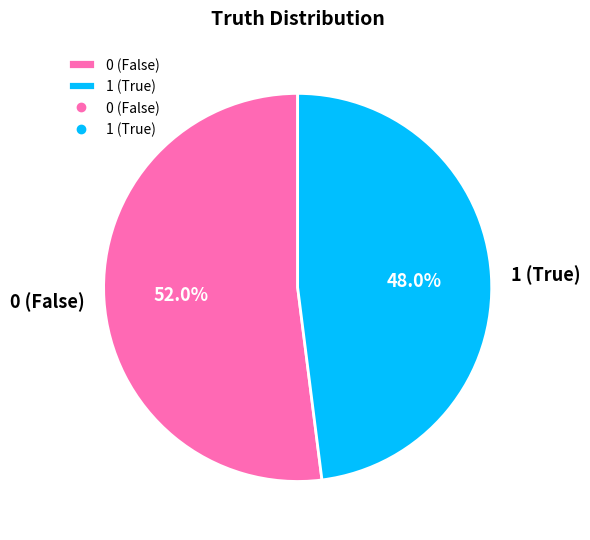

Rank the categories by value from lowest to highest.

1 (True), 0 (False)